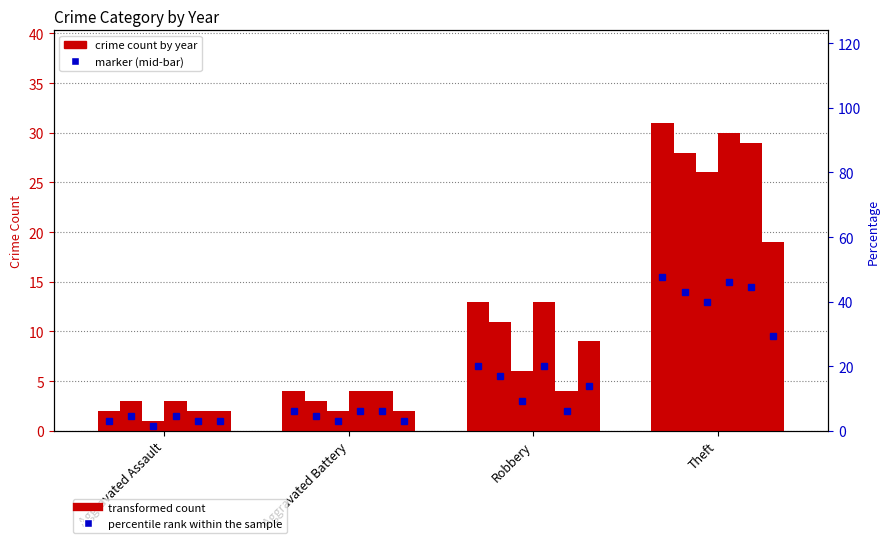

True or false: 2020 has a value of 2 at Aggravated Battery.

True